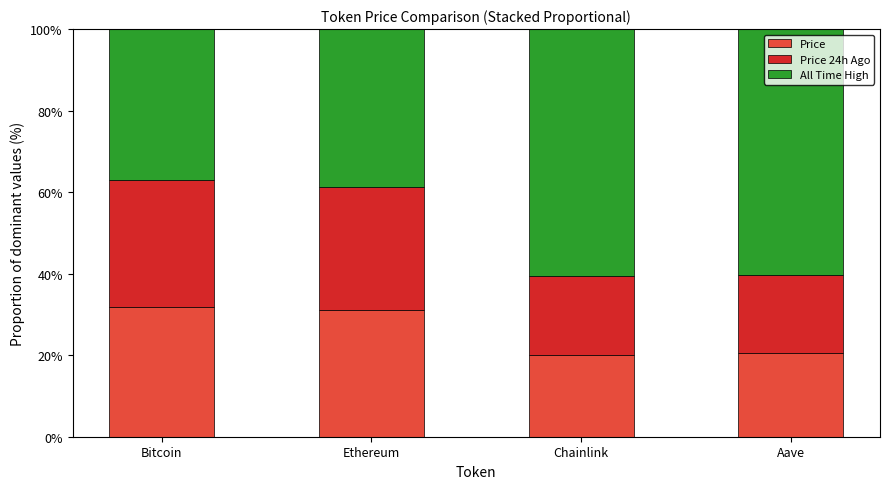

What is the difference between the maximum and second lowest values in the Price series?

11.2